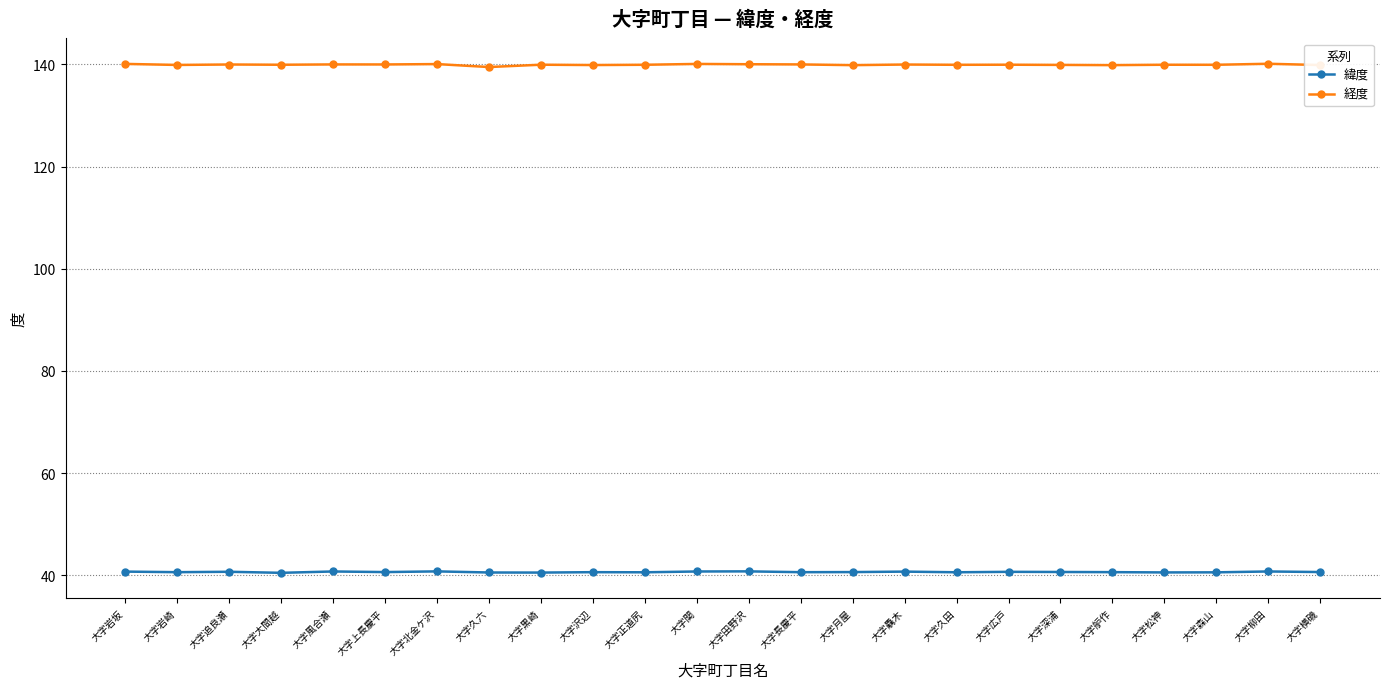

What is the spread (max minus min) of values at 大字舮作?

99.3